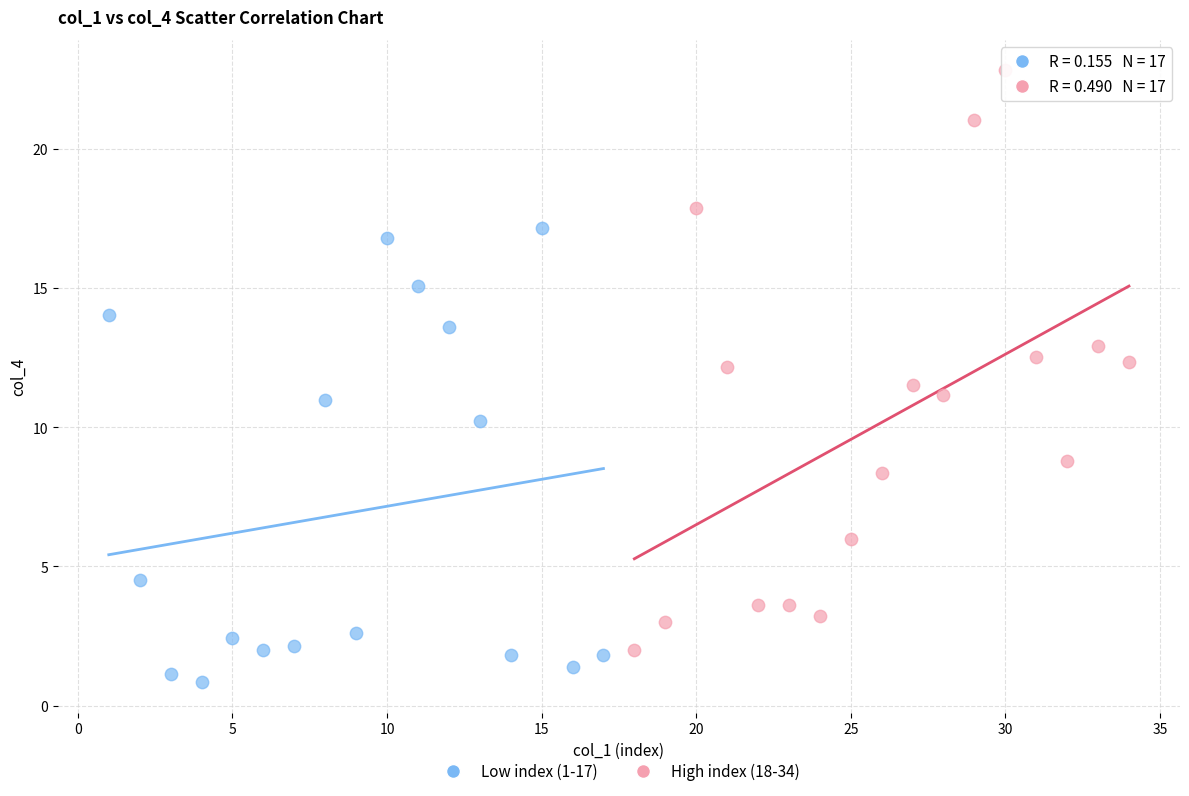

Which series contains the lowest Y value?

Low index (1-17)